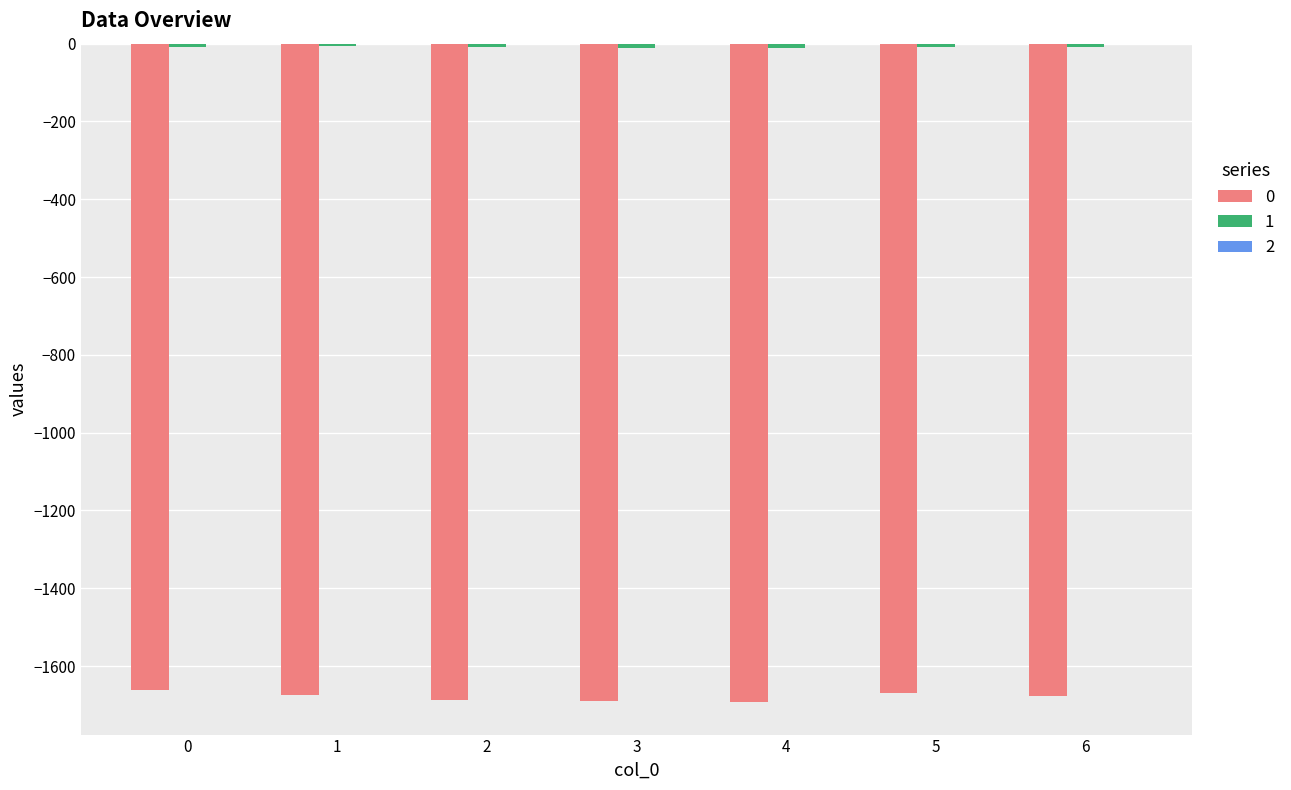

What is the average value of the 2 series?

-0.1